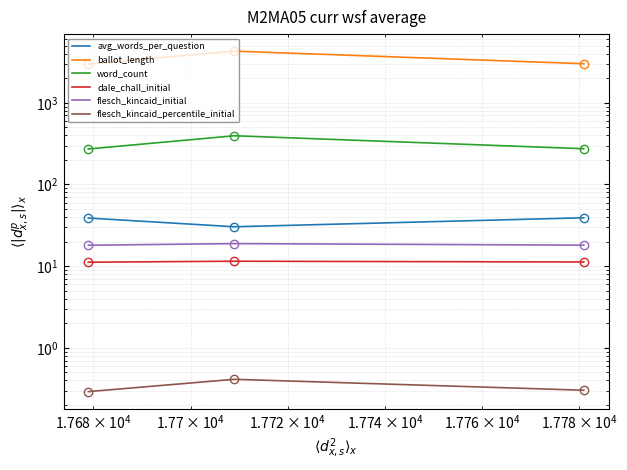

Rank the series by their maximum value, from highest to lowest.

ballot_length, word_count, avg_words_per_question, flesch_kincaid_initial, dale_chall_initial, flesch_kincaid_percentile_initial